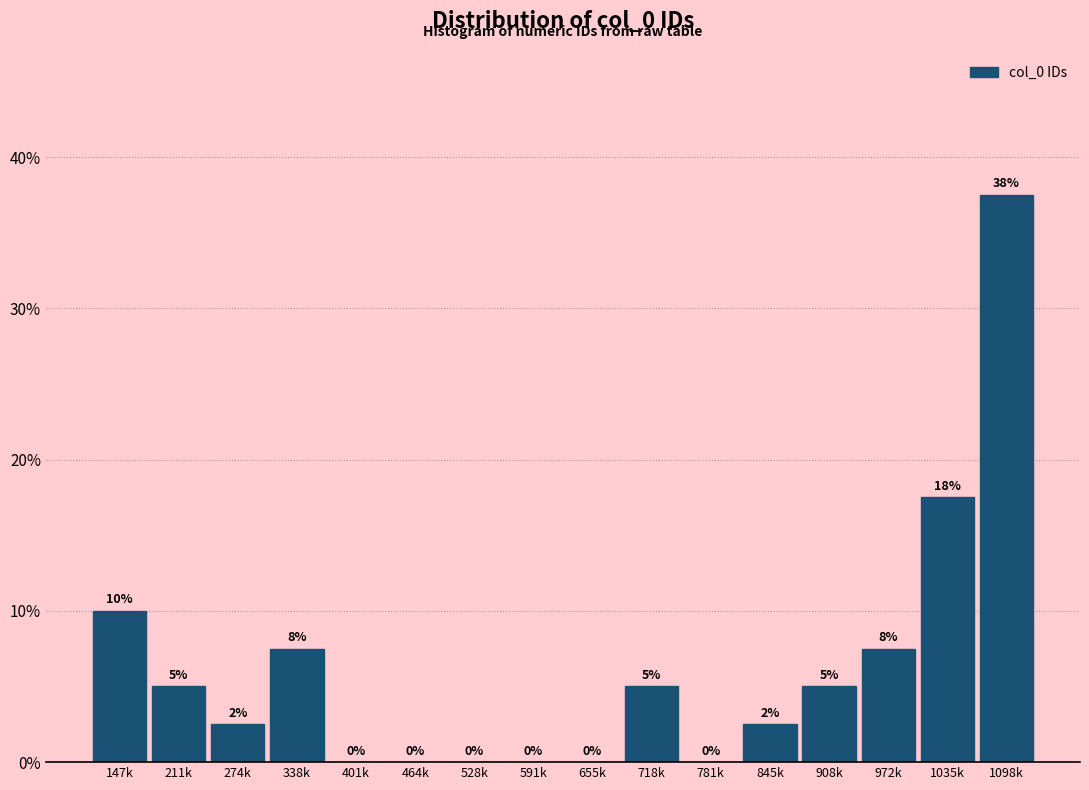

Which category has the highest value across all series?

1098k